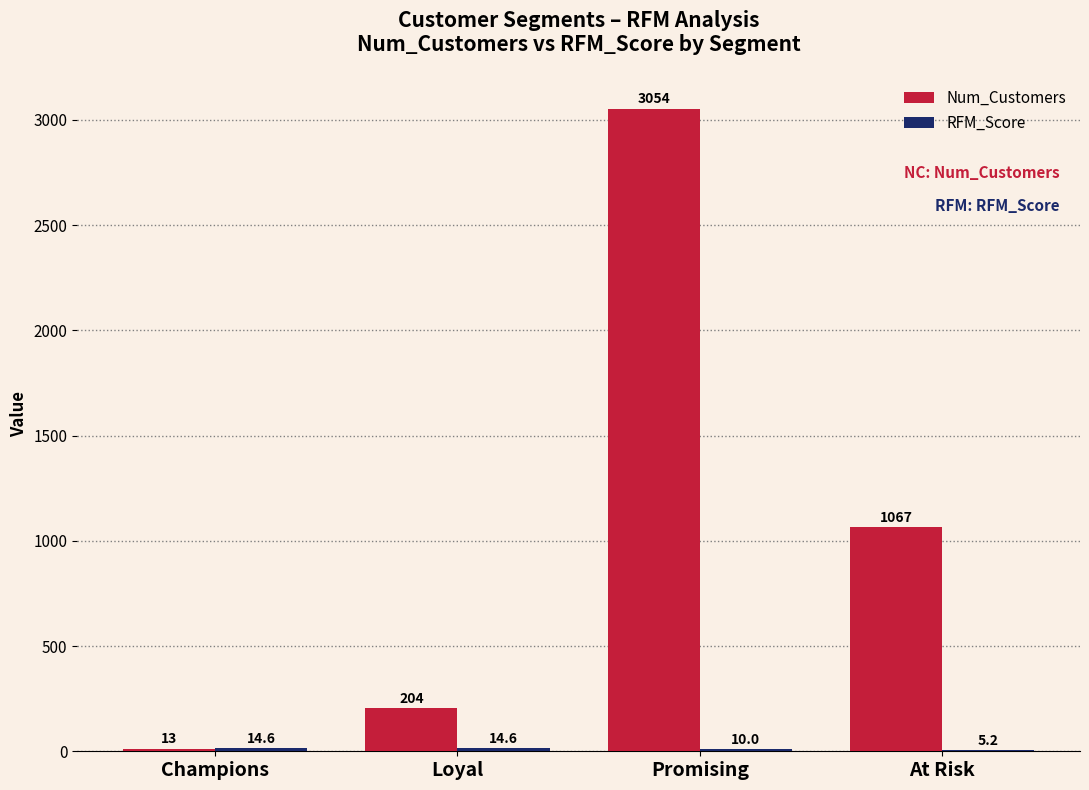

What is the sum of all Num_Customers values?

4338.0